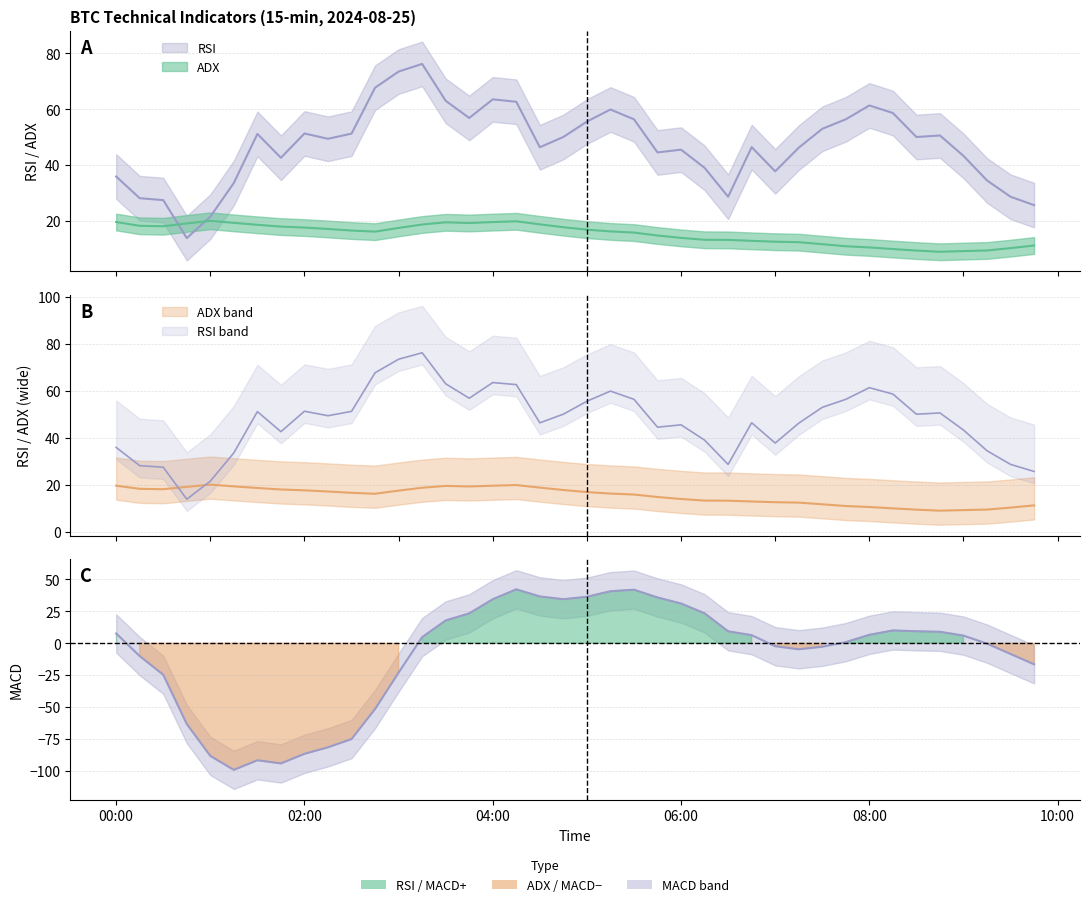

How many lines are shown in the chart?

3